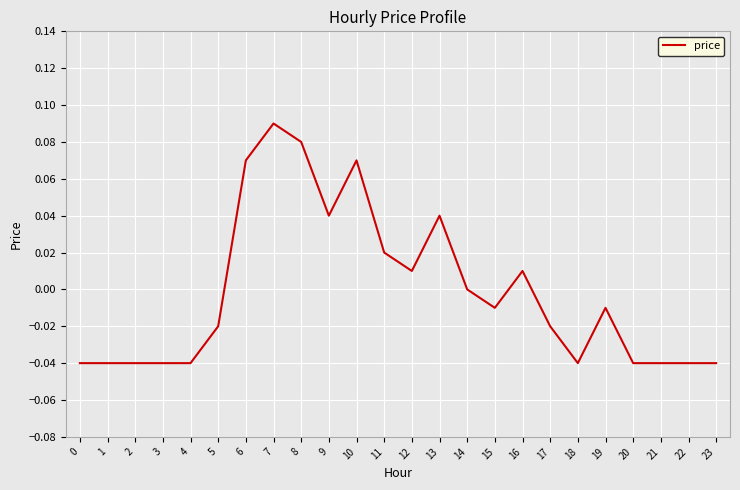

Is it true that the value at 11 is 0.0?

True